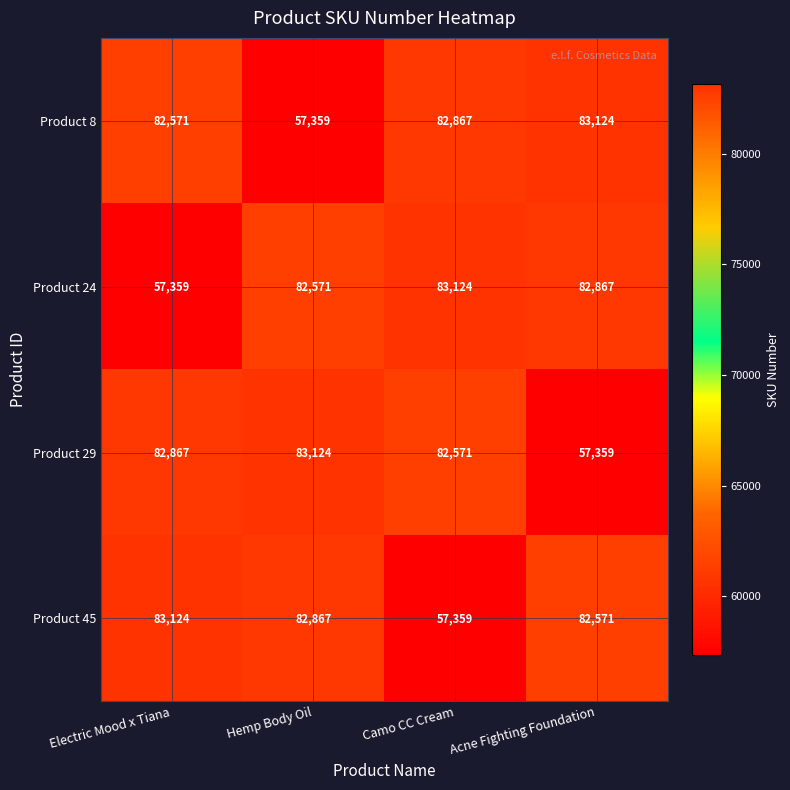

What is the lowest value of the Product 24 series?

57359